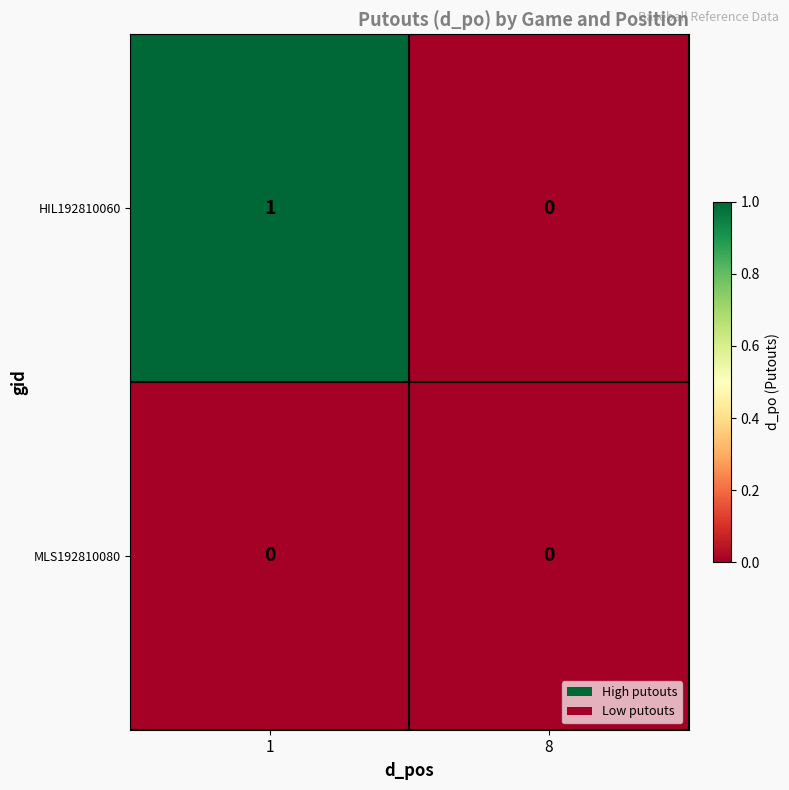

Which series has the largest range (max minus min)?

HIL192810060